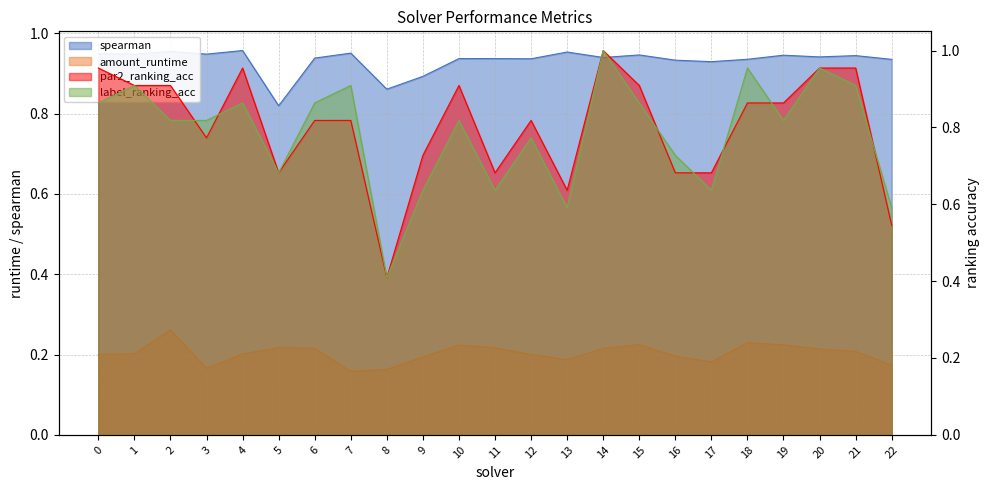

Where is par2_ranking_acc nearest to the value 0?

8